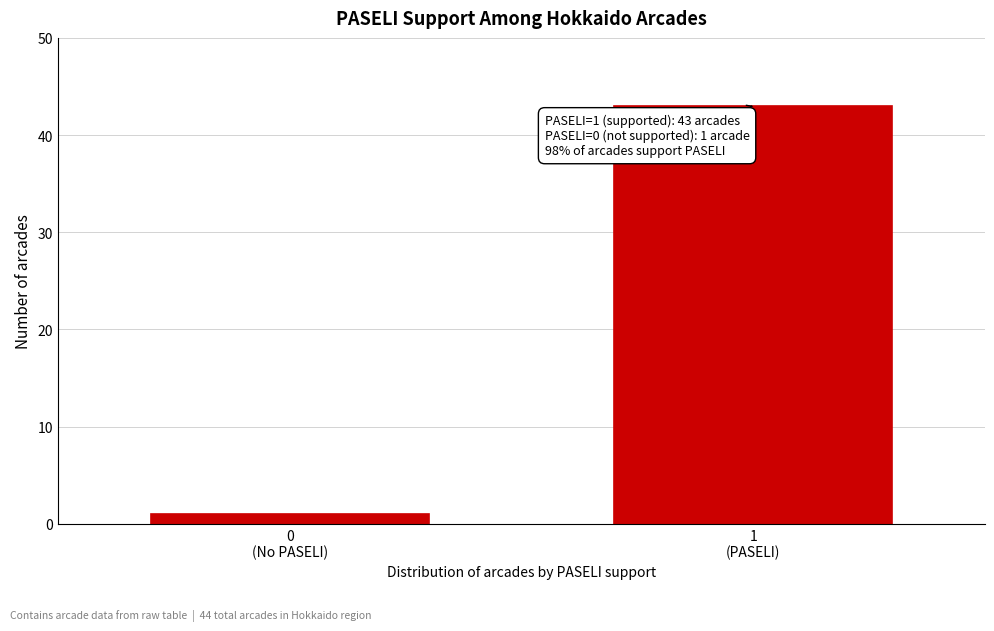

Reading left to right, extract all data points from this chart.

1	43